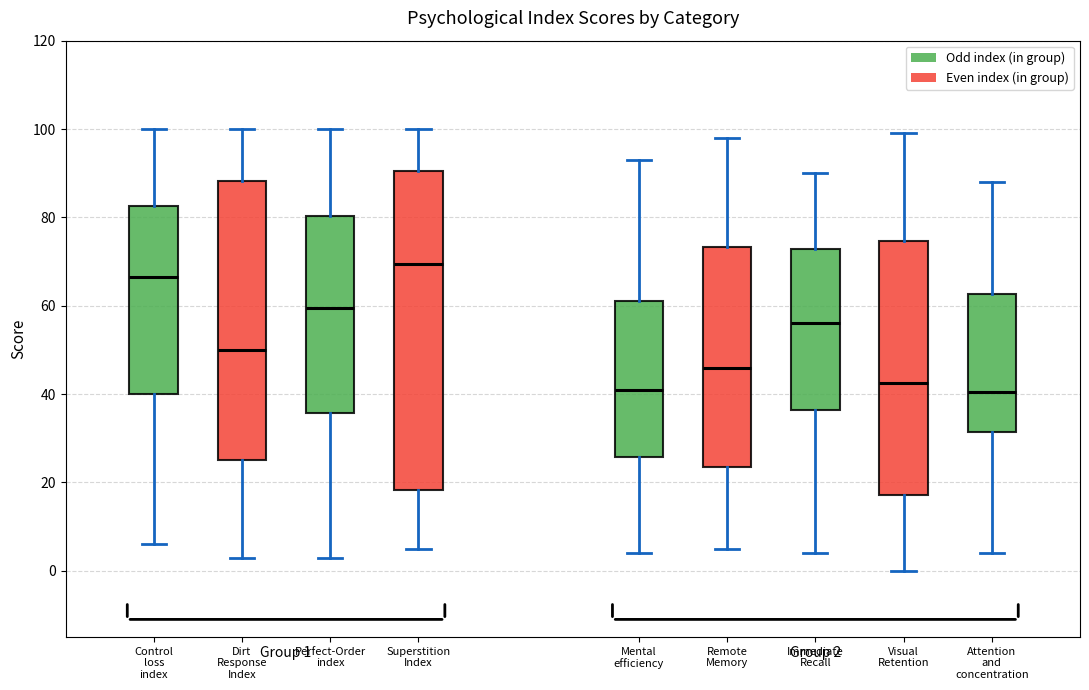

Which box is the tallest, from its lower edge to its upper edge?

Superstition Index